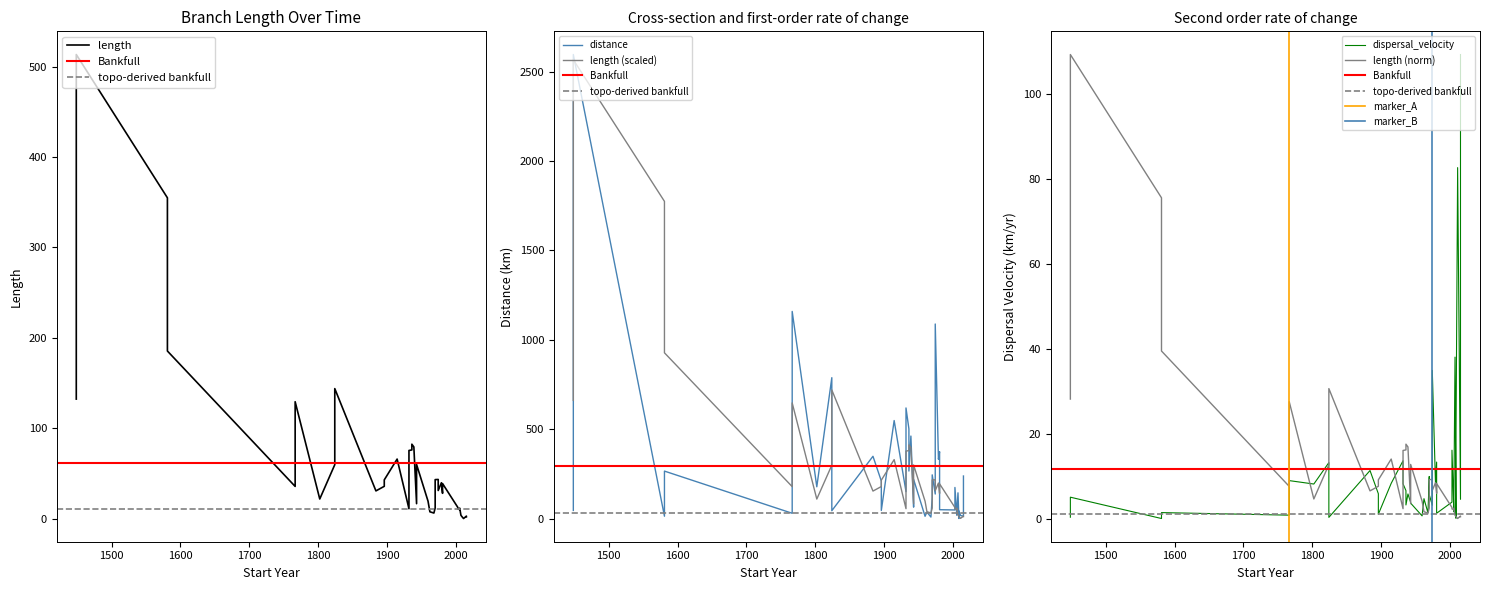

What is the value of the distance point at the 36th from the left?

13.1